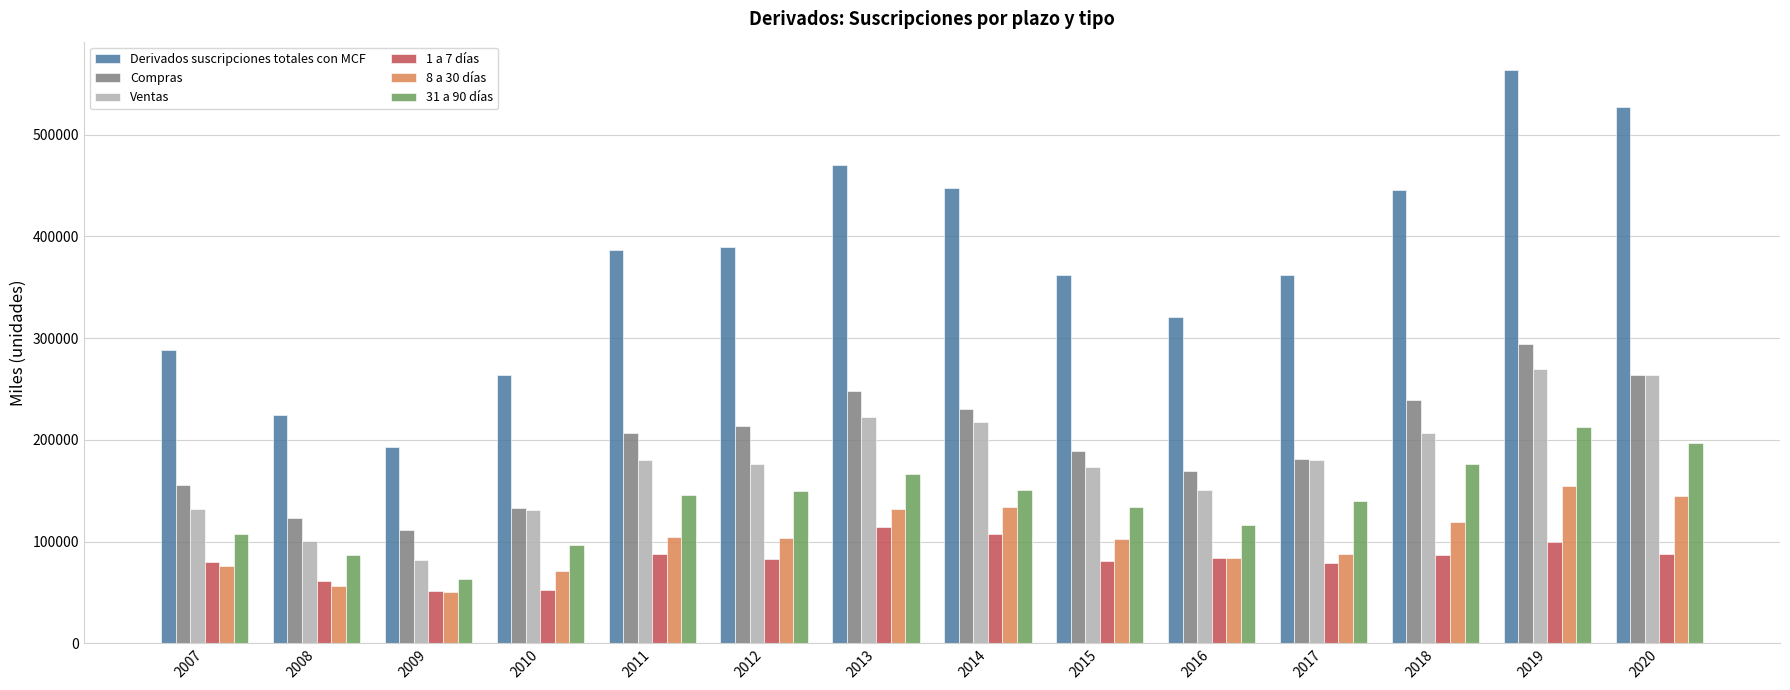

What are all the series names shown in the legend?

Derivados suscripciones totales con MCF, Compras, Ventas, 1 a 7 días, 8 a 30 días, 31 a 90 días